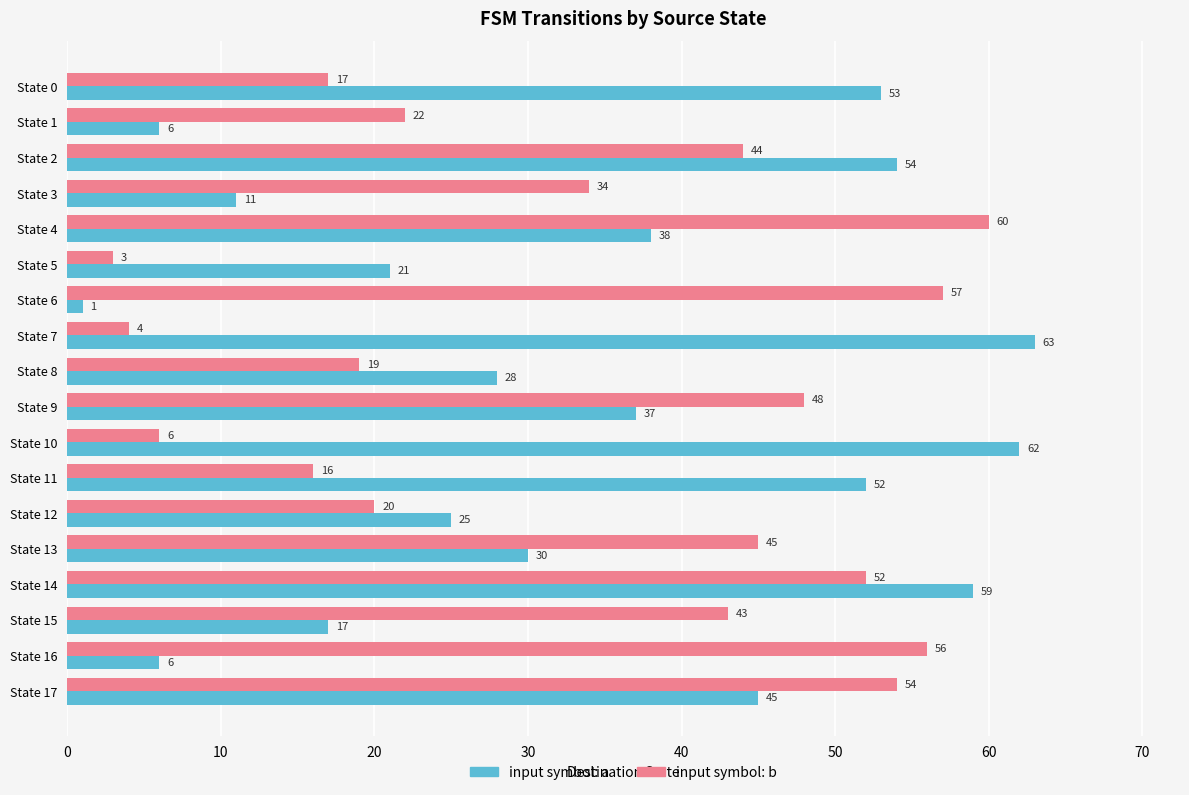

Which category has the highest value in the input symbol: b series?

State 4